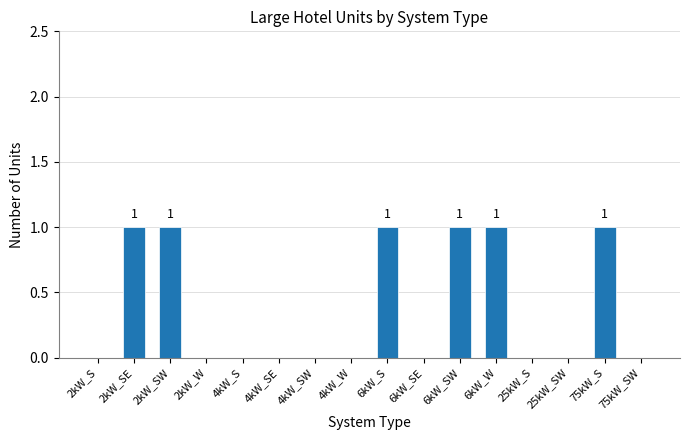

Is it true that the value at 2kW_S is 0?

True